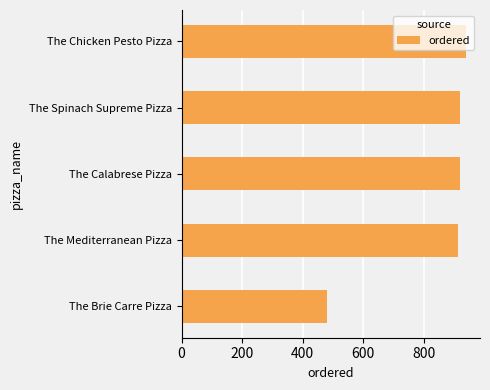

How many data points does each series have?

5